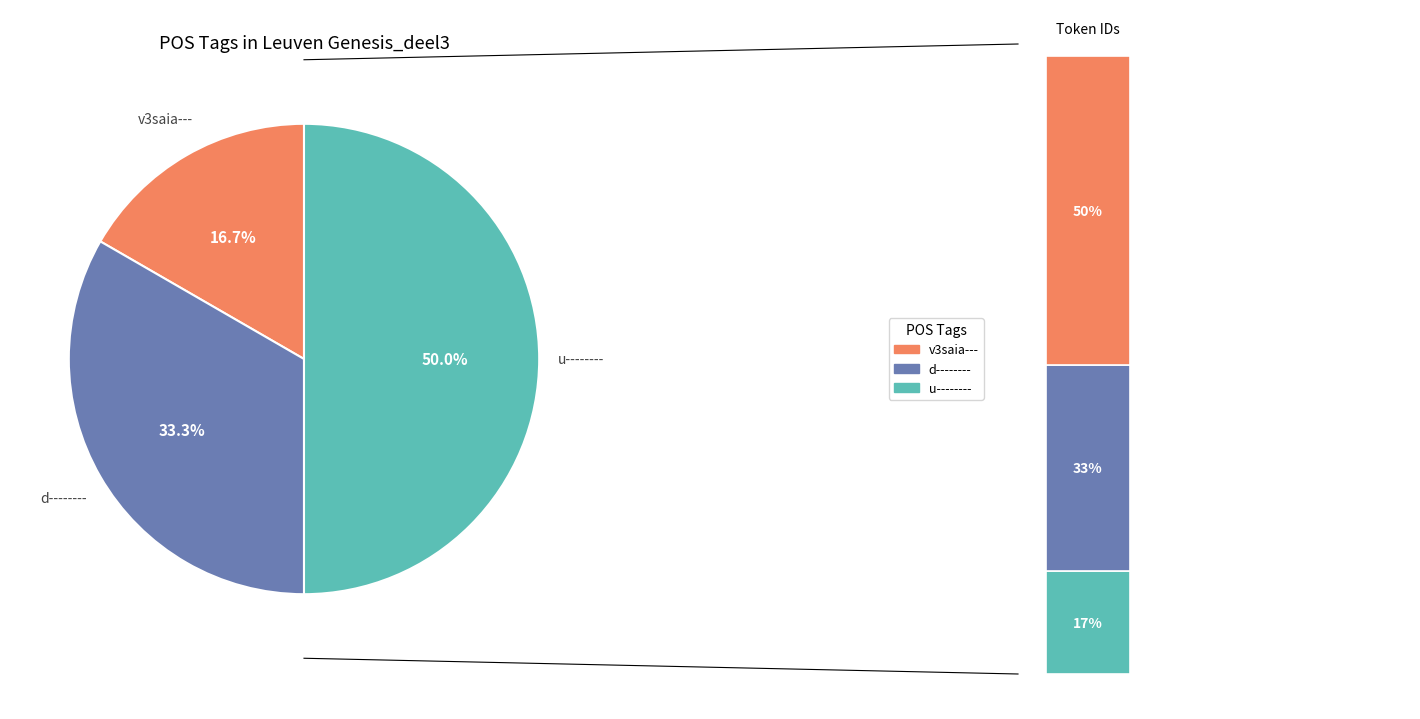

Count the number of slices in the pie.

3